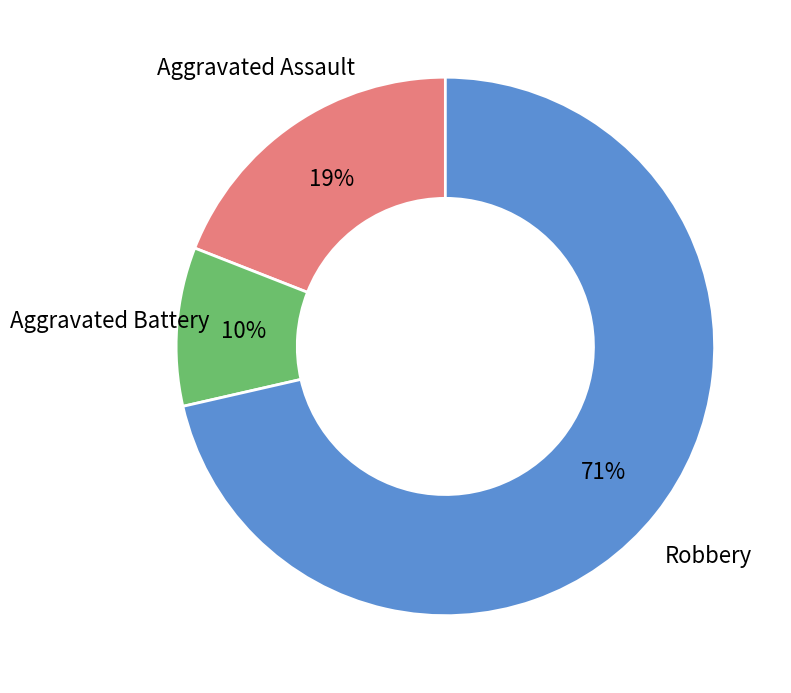

Is there any slice that represents more than half of the pie?

Yes